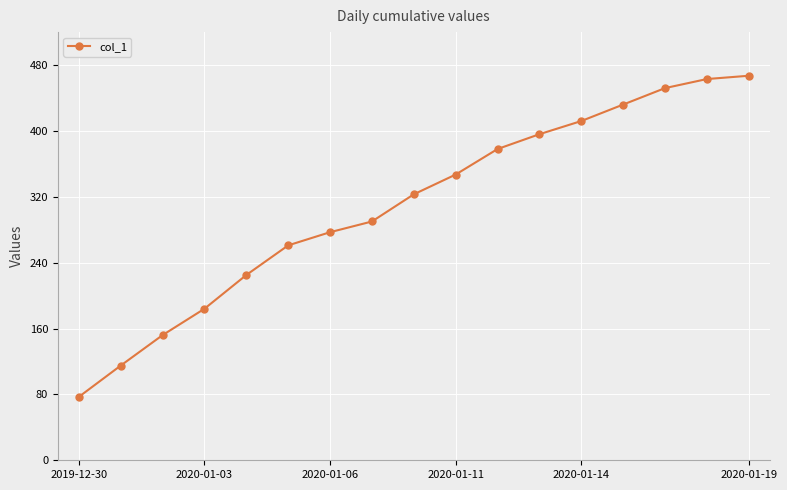

True or false: the data has more than 1 interior local peaks.

False